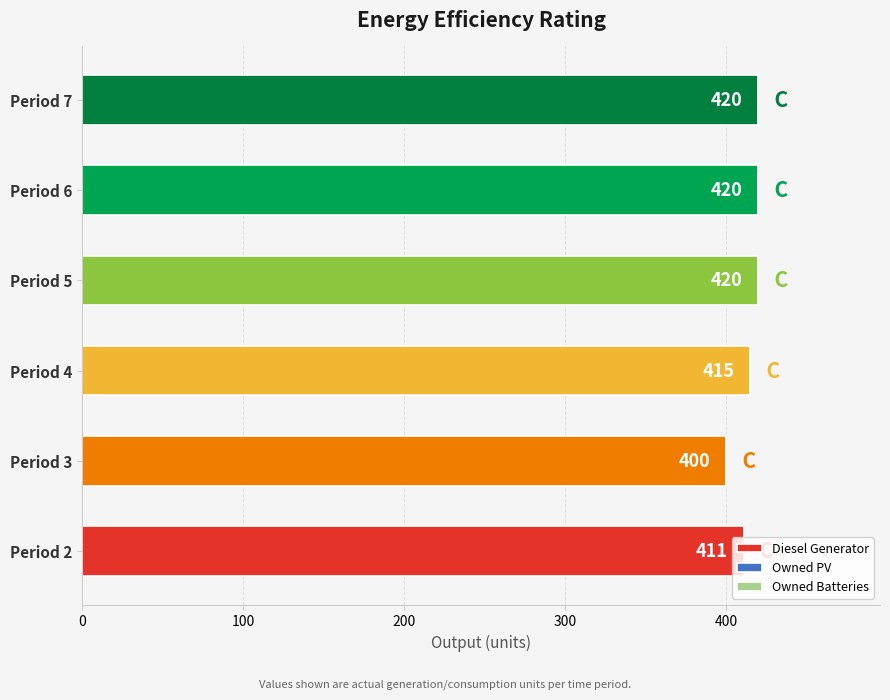

Count the values in the range 411 to 420.

5